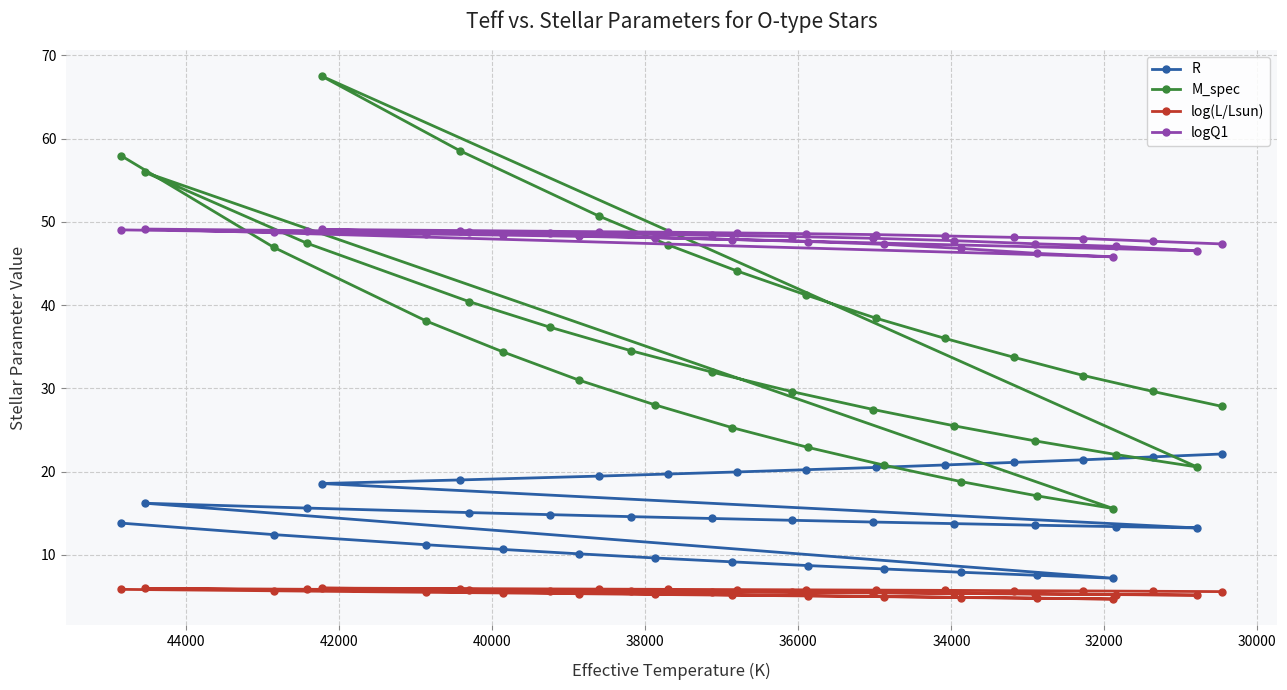

True or false: logQ1 and R cross at least once.

False